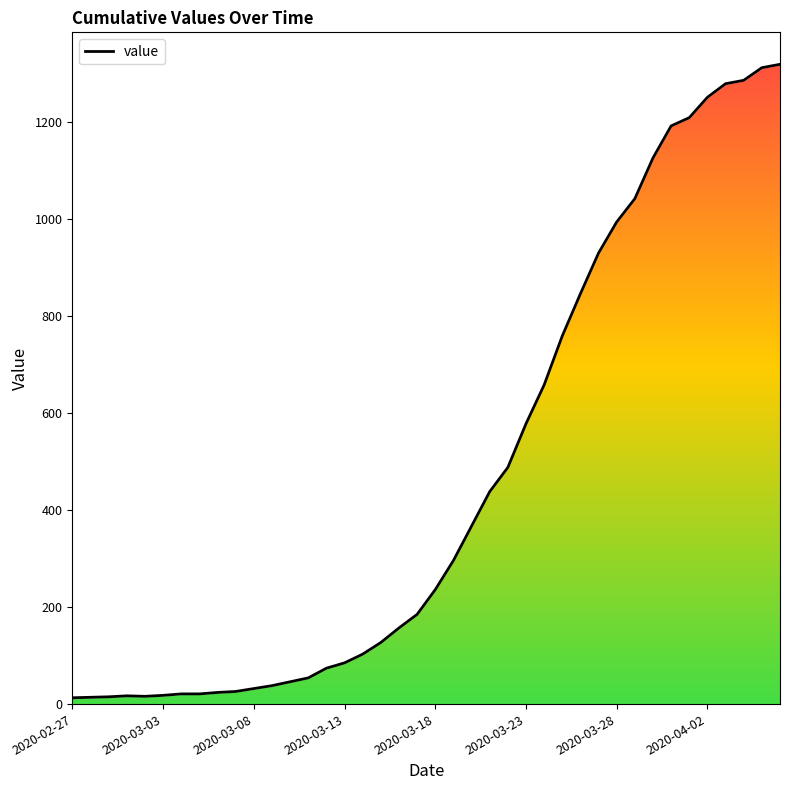

Is it true that the value at 33 is 699?

False